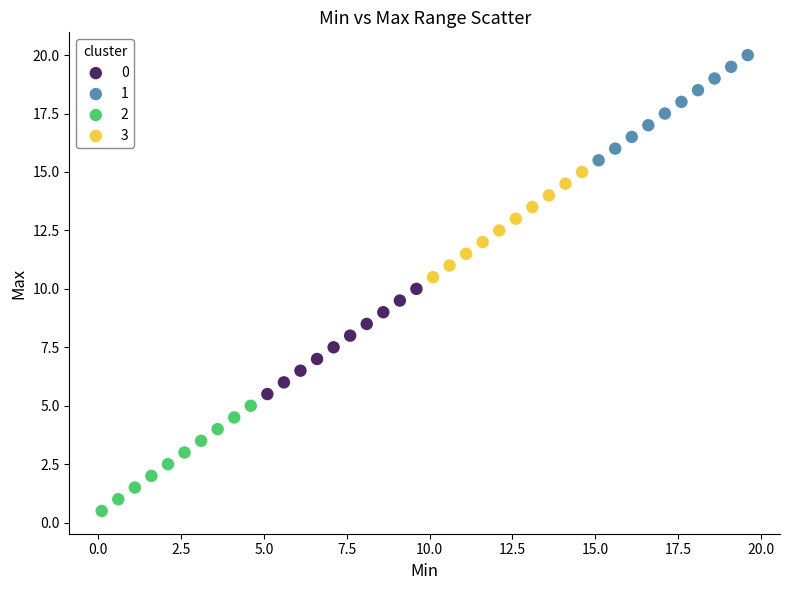

Which series contains the lowest Y value?

2